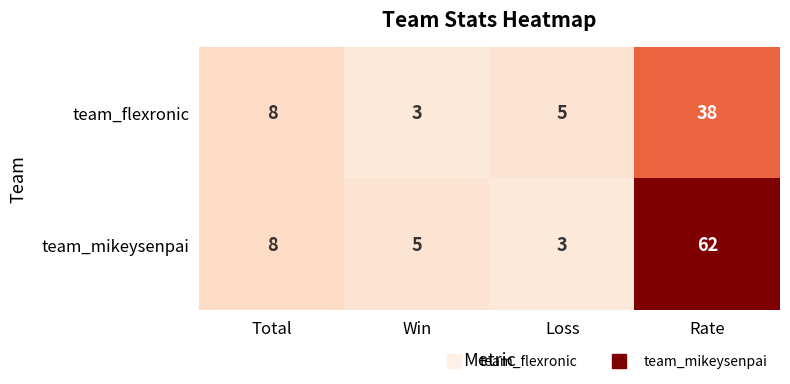

What is the sum of all team_mikeysenpai values?

78